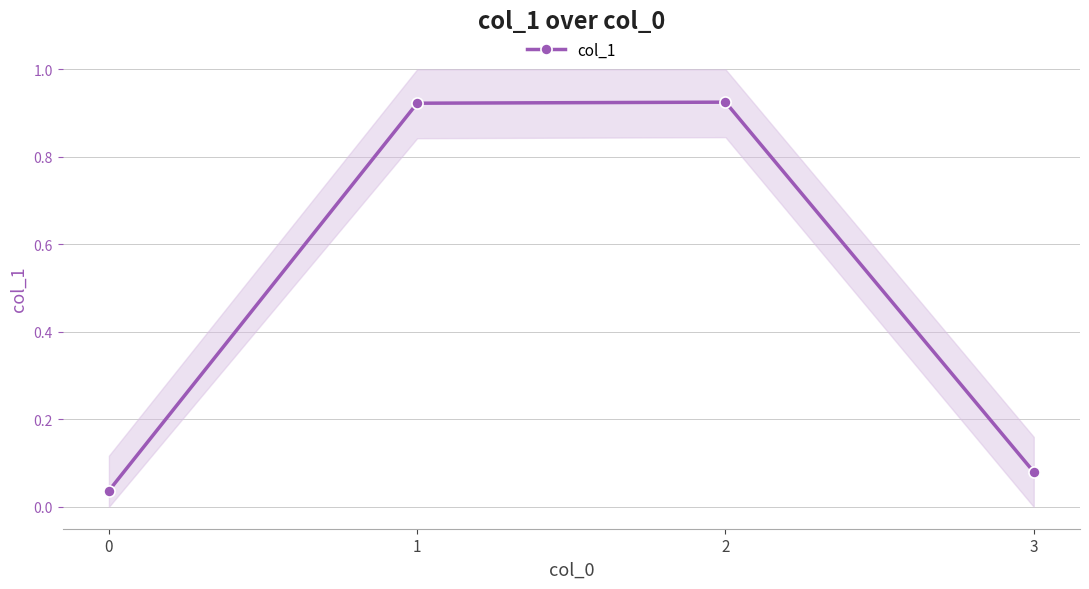

How many points are higher than both their immediate neighbors (excluding endpoints)?

1